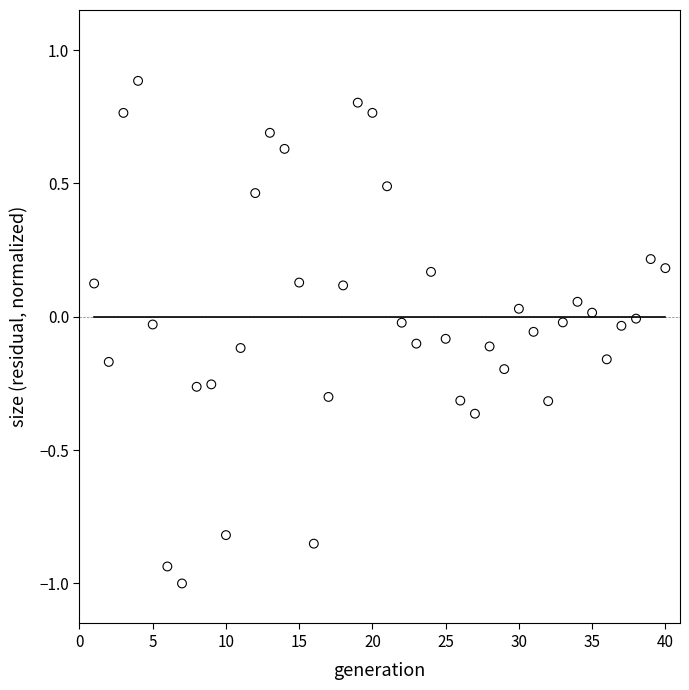

What is the range of X values (max minus min)?

39.0